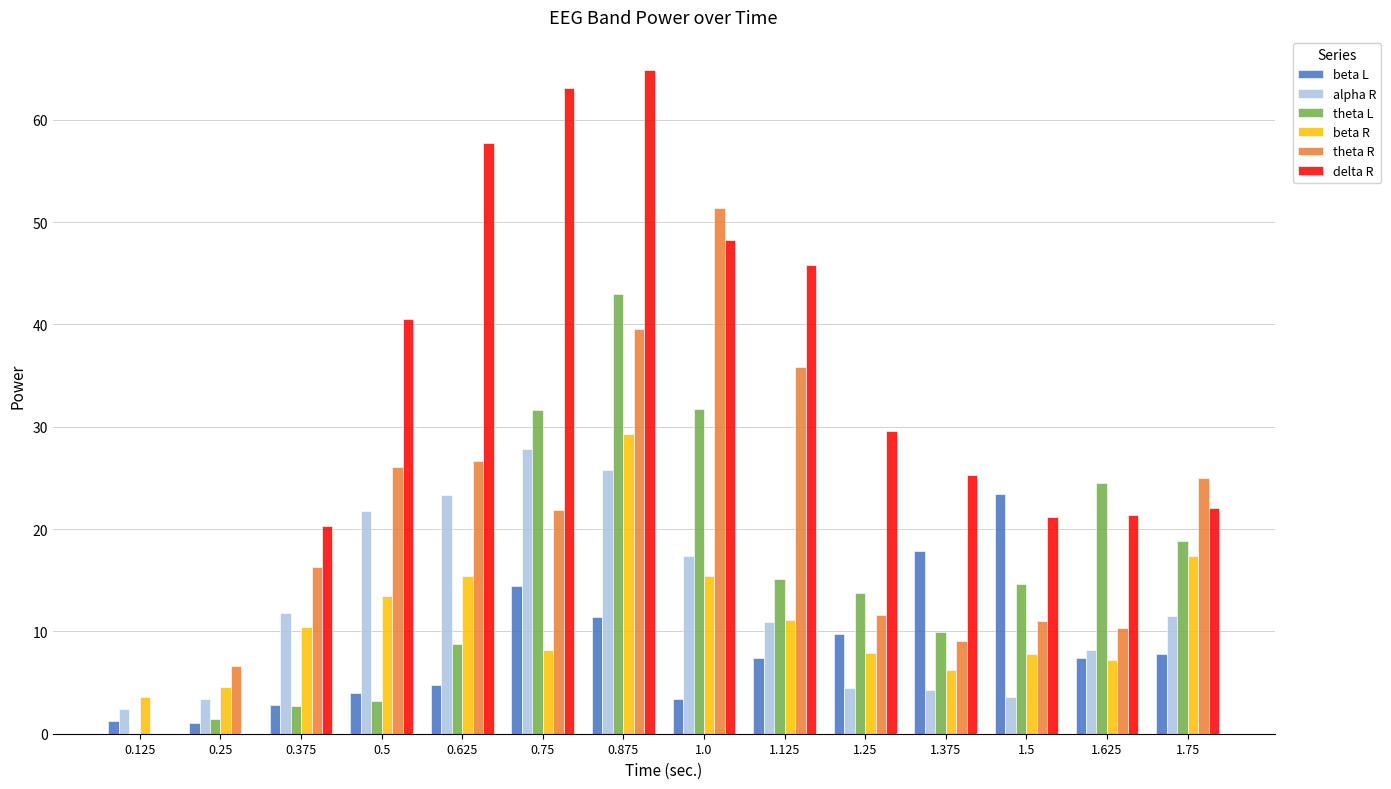

Between 1.0 and 1.75, which series saw the biggest shift?

theta R